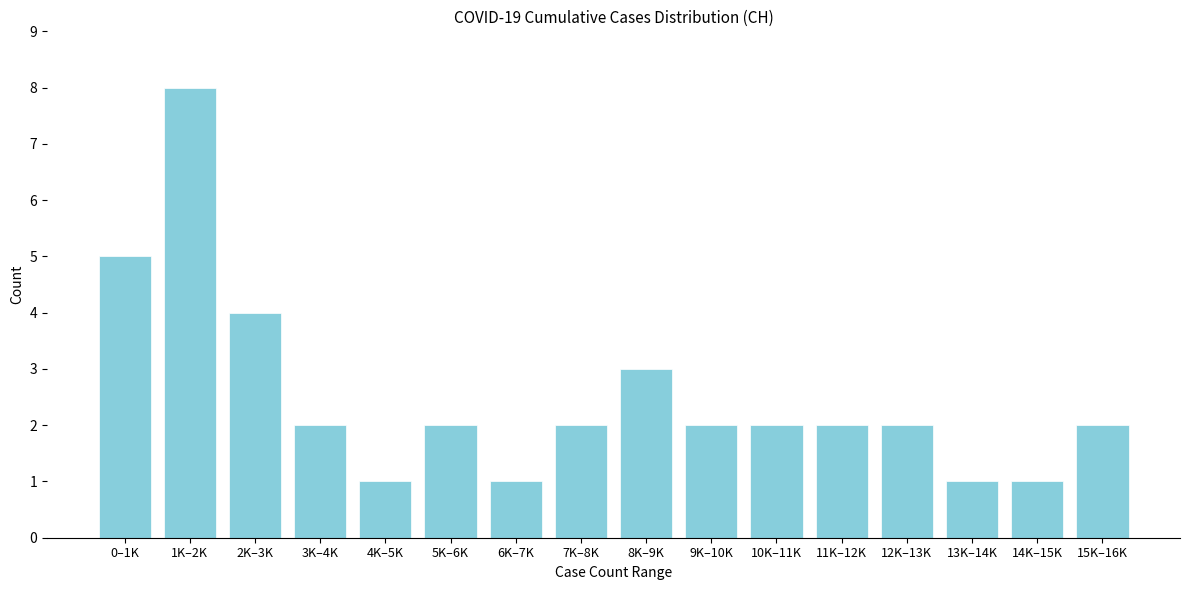

Reading right to left, transcribe all the data shown in this chart.

15K–16K=2	14K–15K=1	13K–14K=1	12K–13K=2	11K–12K=2	10K–11K=2	9K–10K=2	8K–9K=3	7K–8K=2	6K–7K=1	5K–6K=2	4K–5K=1	3K–4K=2	2K–3K=4	1K–2K=8	0–1K=5